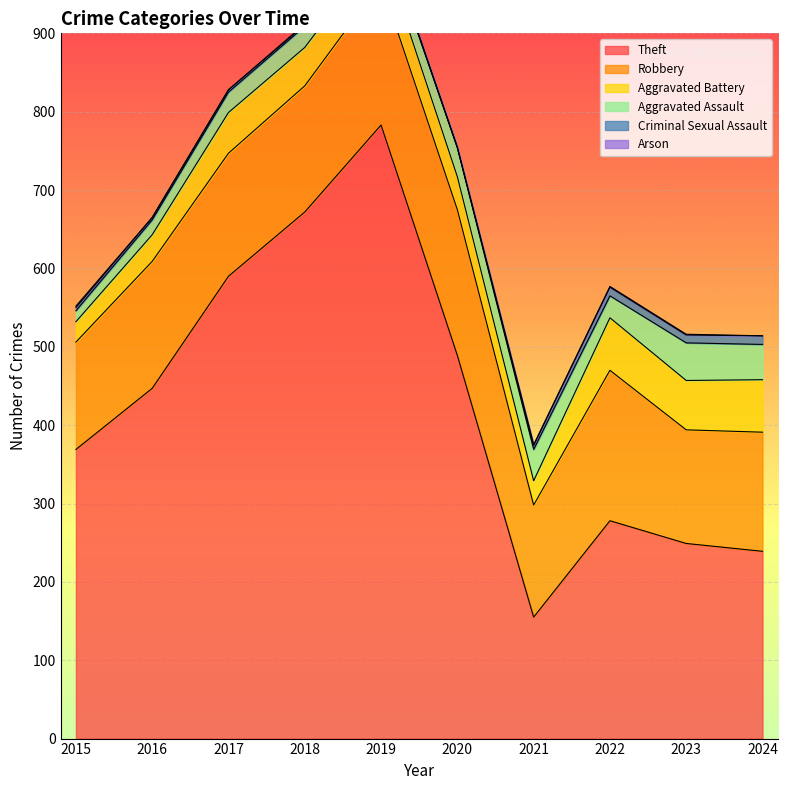

What is the difference between the second highest and second lowest values in the Criminal Sexual Assault series?

9